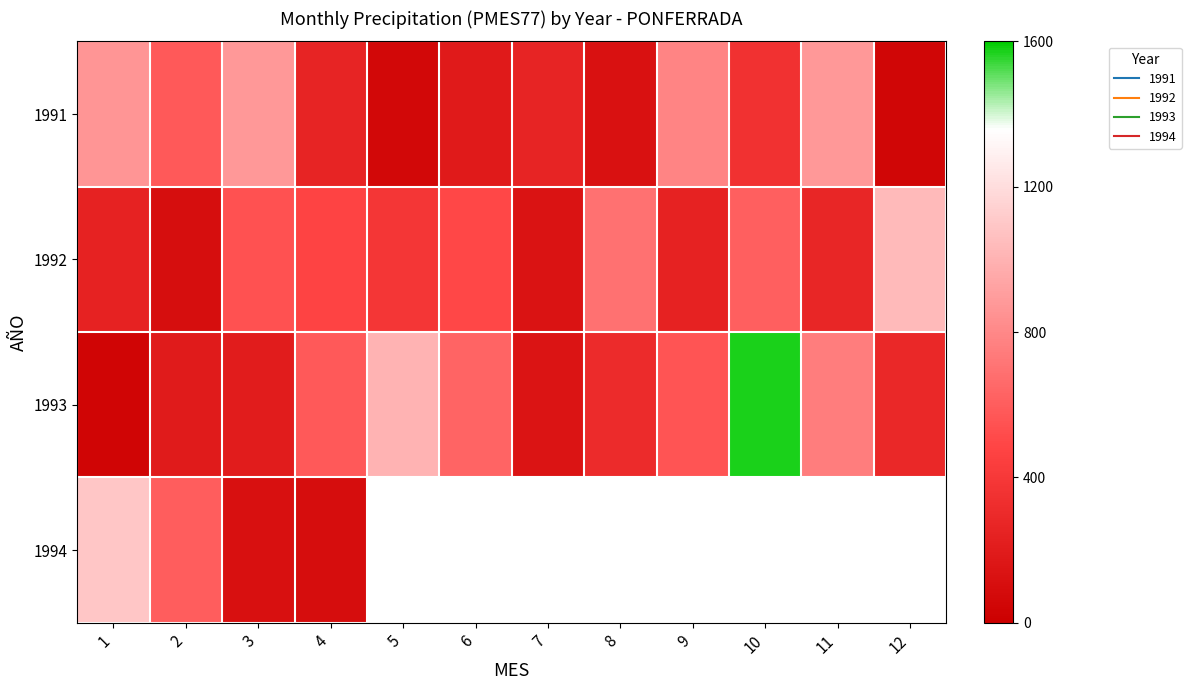

True or false: 1993 has a value of 38.0 at 1.

True